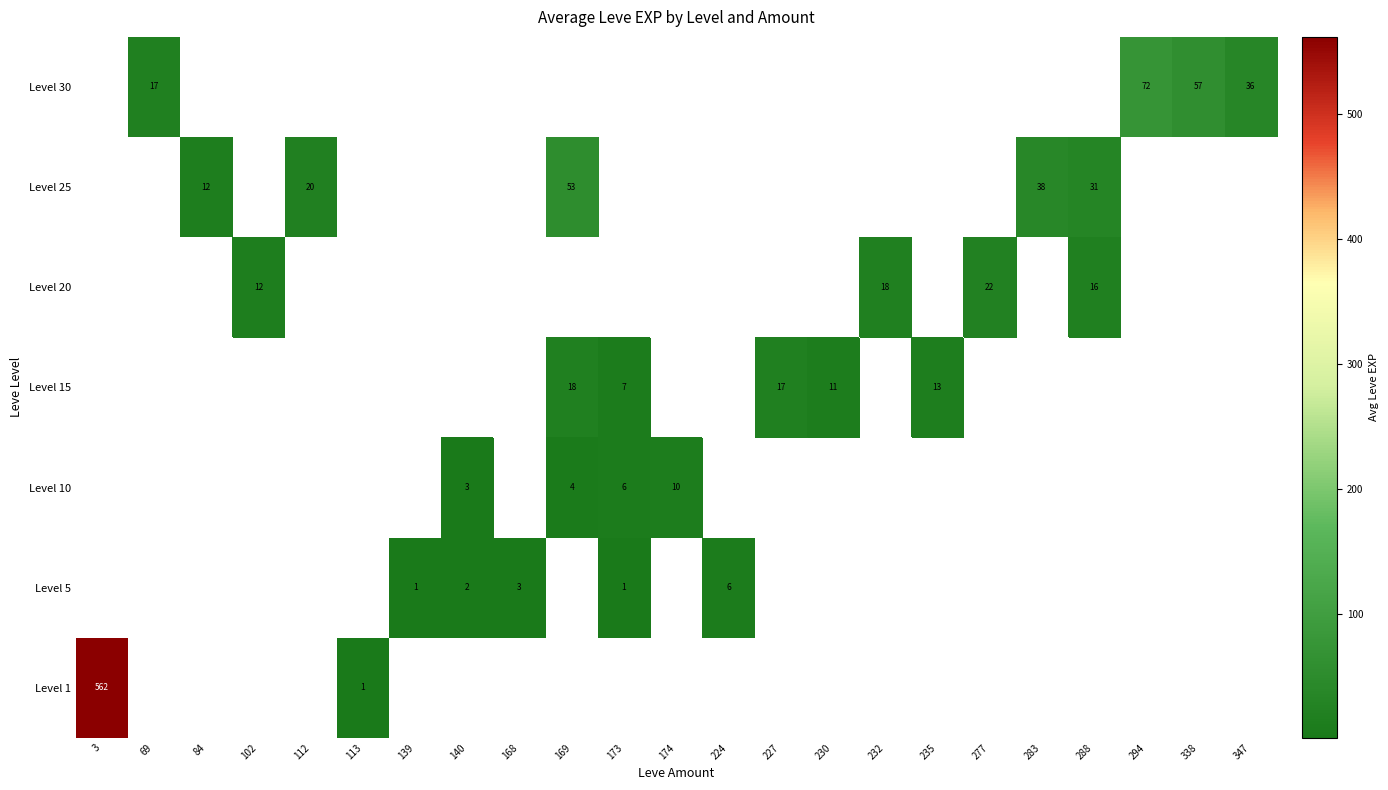

Is it true that row_2 equals 15.1 at 174?

False